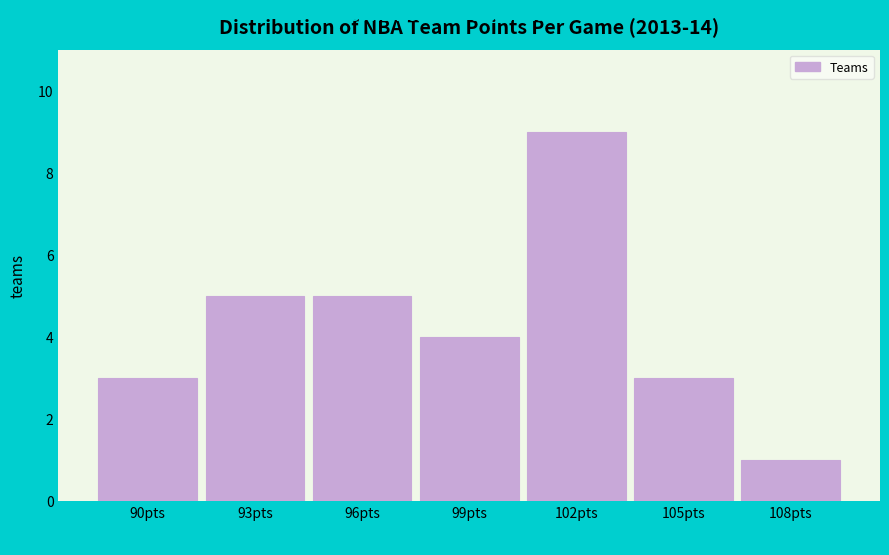

Reading right to left, transcribe all the data shown in this chart.

108pts=1	105pts=3	102pts=9	99pts=4	96pts=5	93pts=5	90pts=3